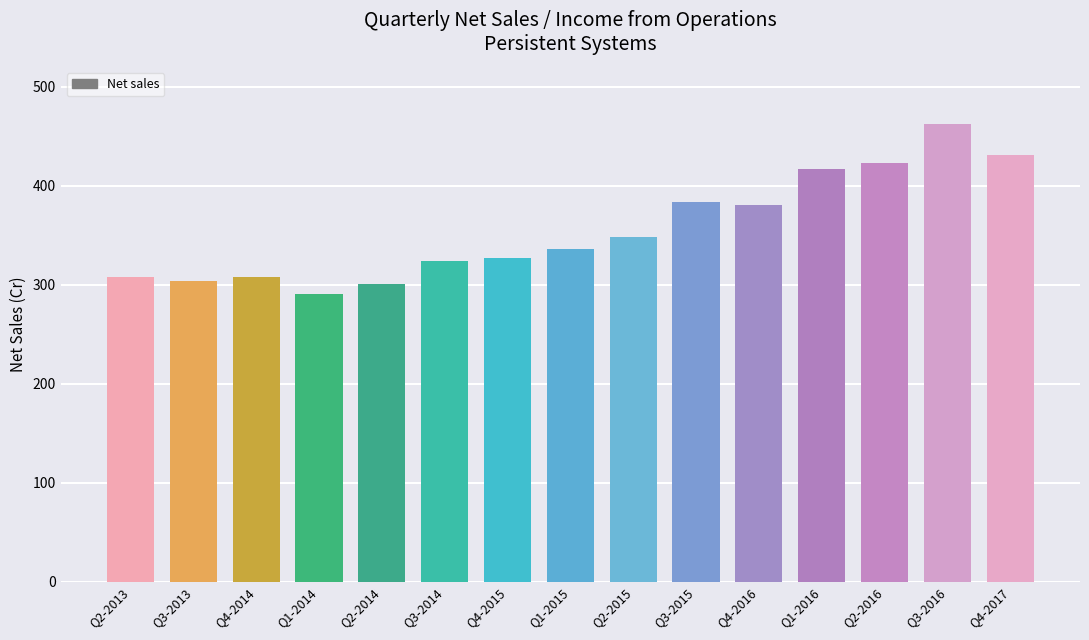

How many values are below 335?

7